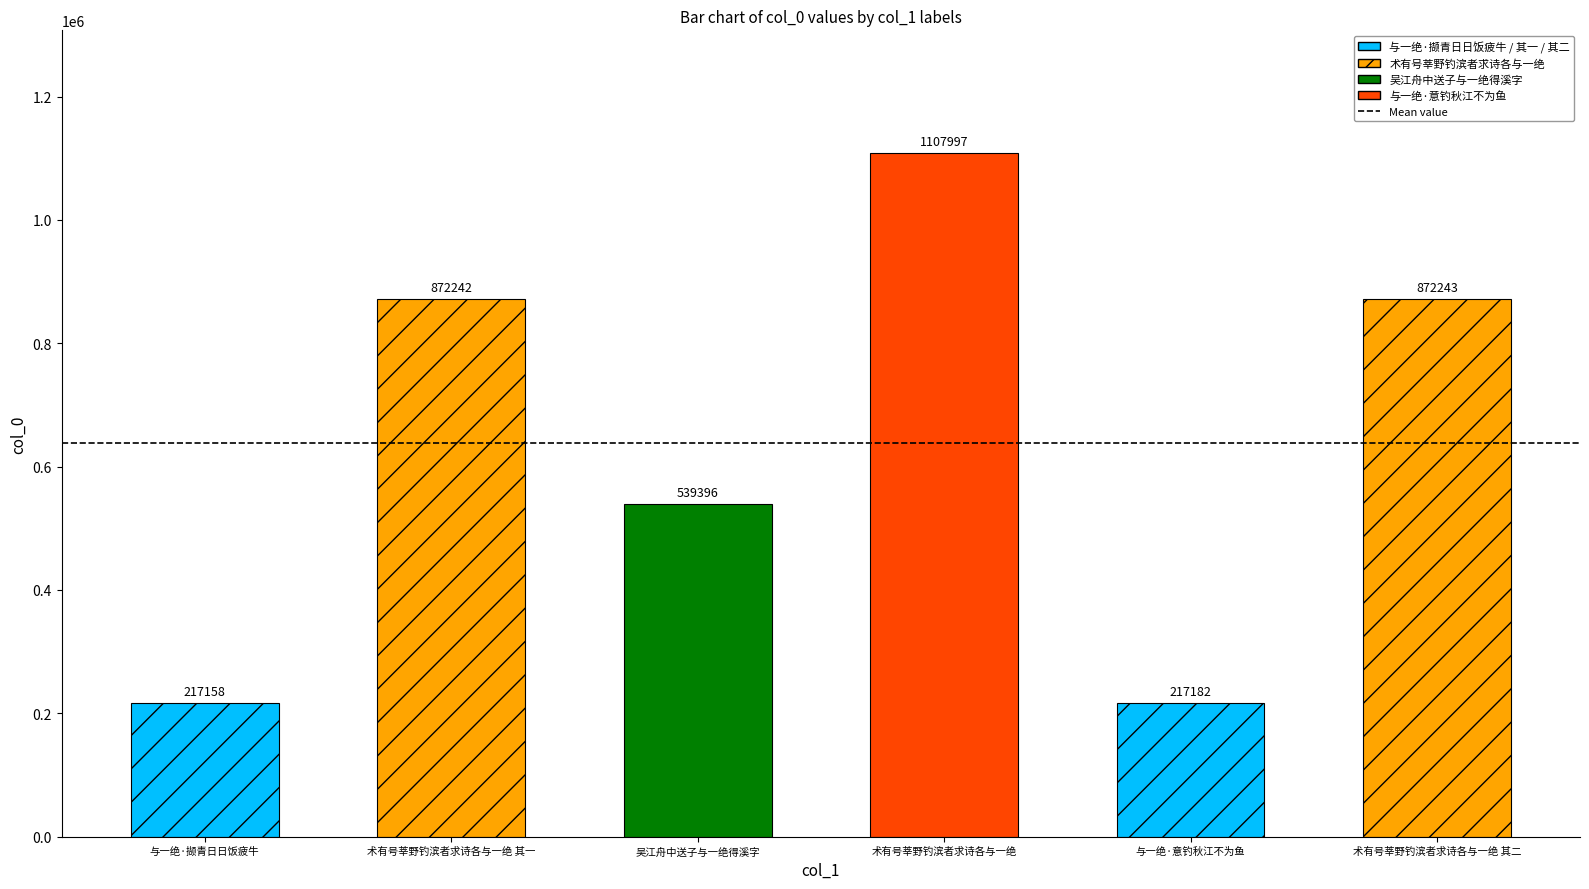

Reading left to right, list all the values displayed in this chart.

217158	872242	539396	1107997	217182	872243